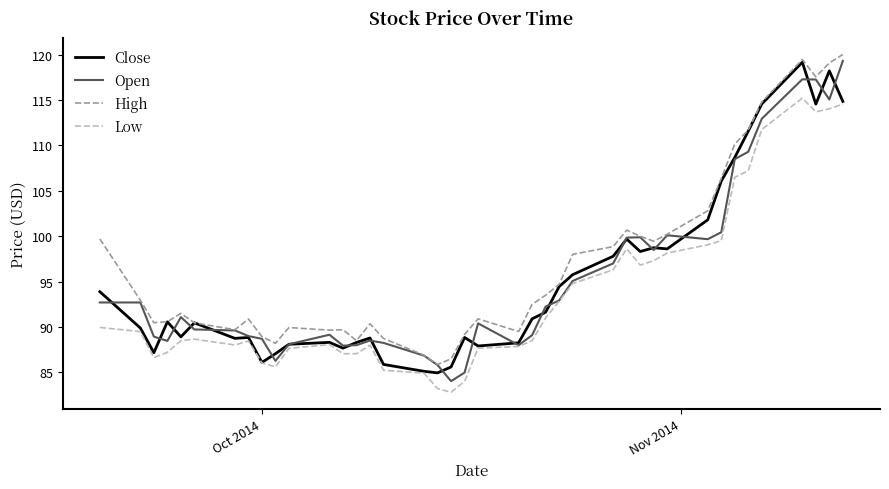

What is the minimum value shown in the chart?

82.8